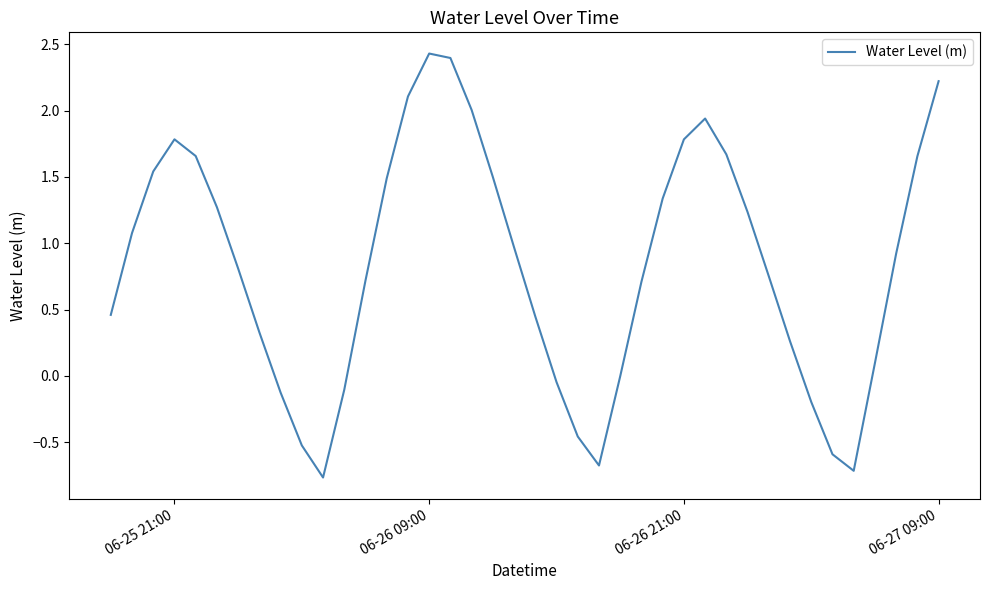

What is the minimum value shown in the chart?

-0.8